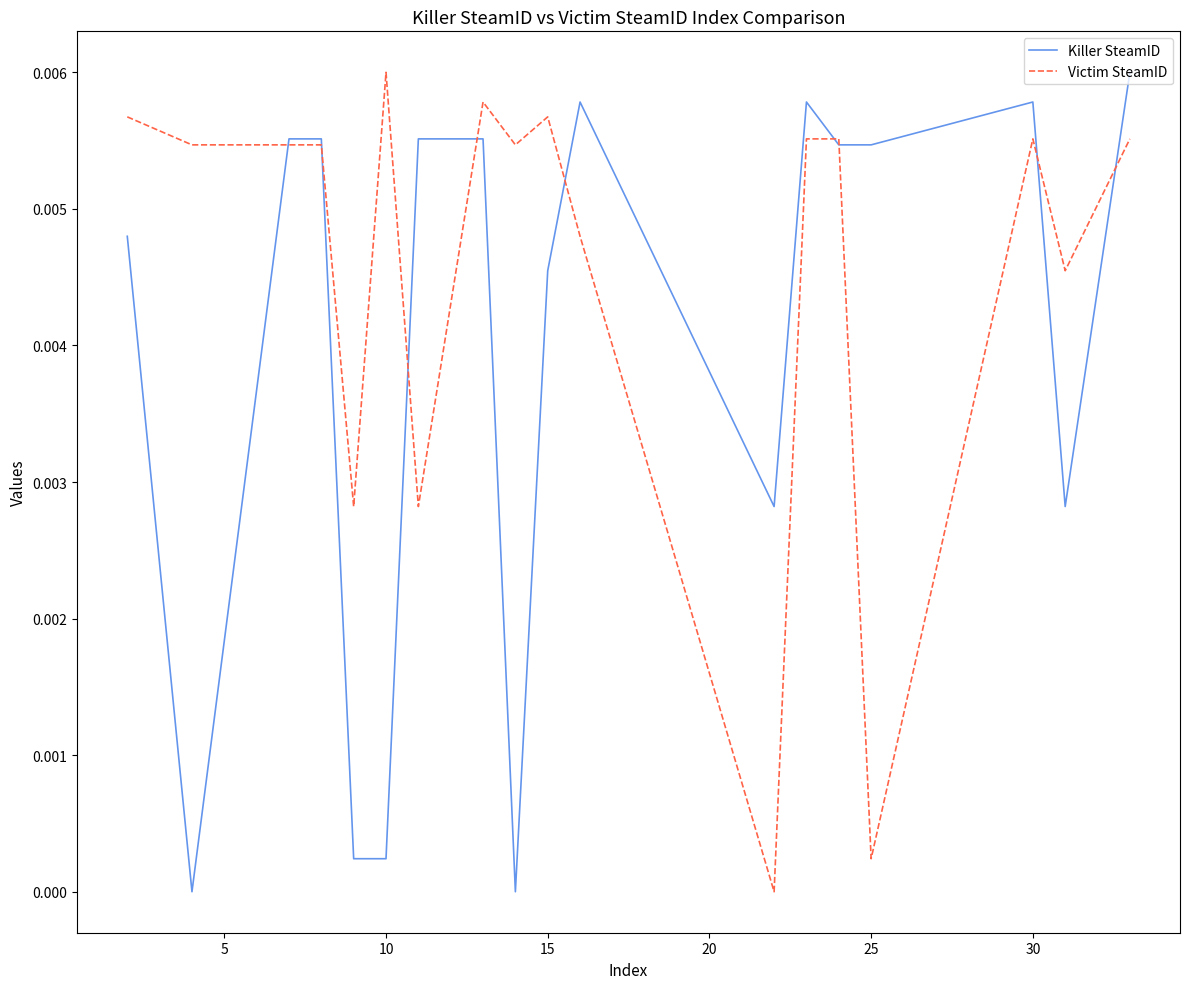

Rank the series by their average value, from lowest to highest.

Killer SteamID, Victim SteamID